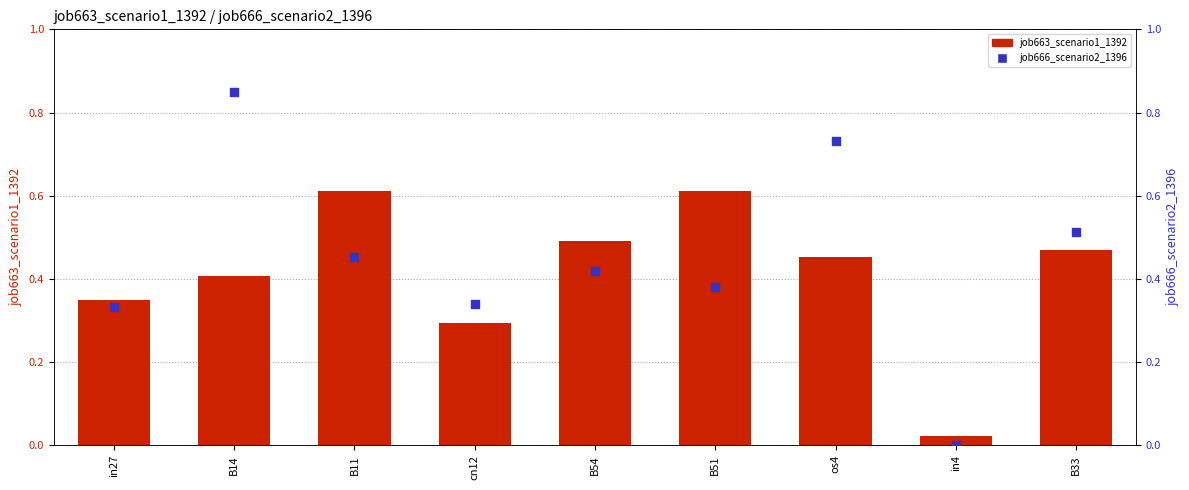

At which category is the sum across all series the highest?

B14